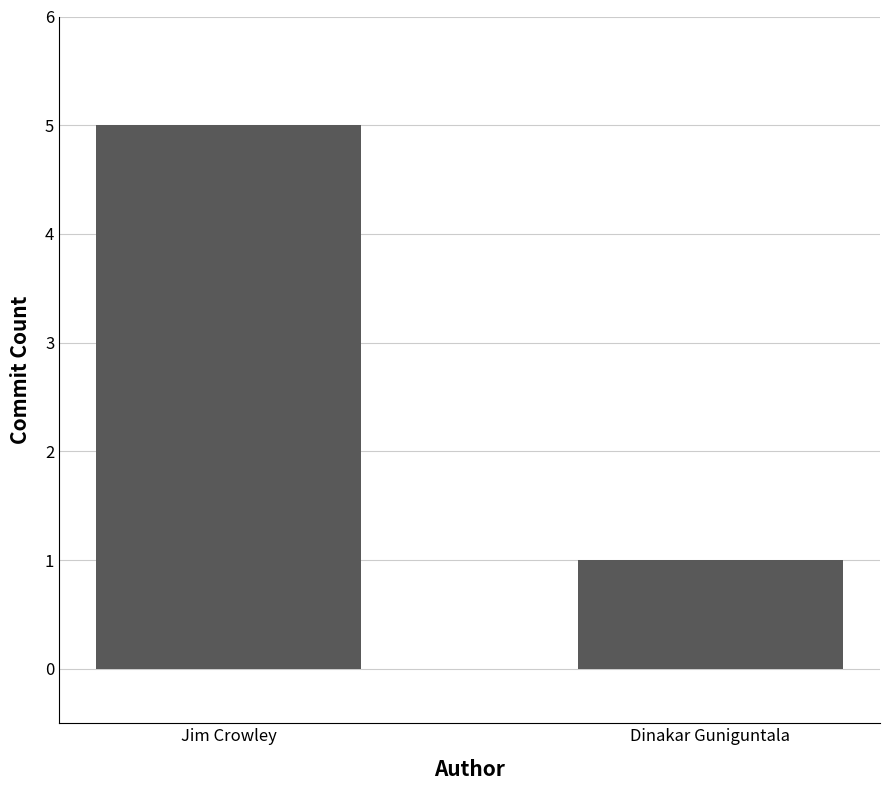

What is the change in value from Jim Crowley to Dinakar Guniguntala?

-4